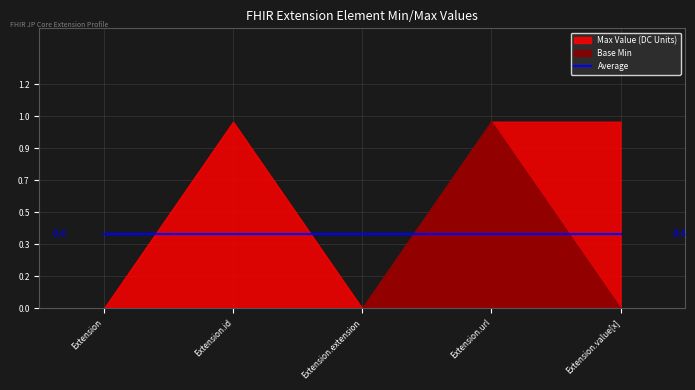

What position from the right is Extension.extension?

3